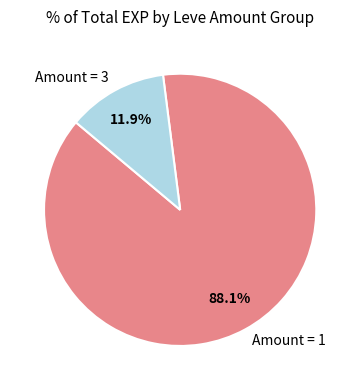

Is the sum of Amount = 1 and Amount = 3 greater than half?

Yes